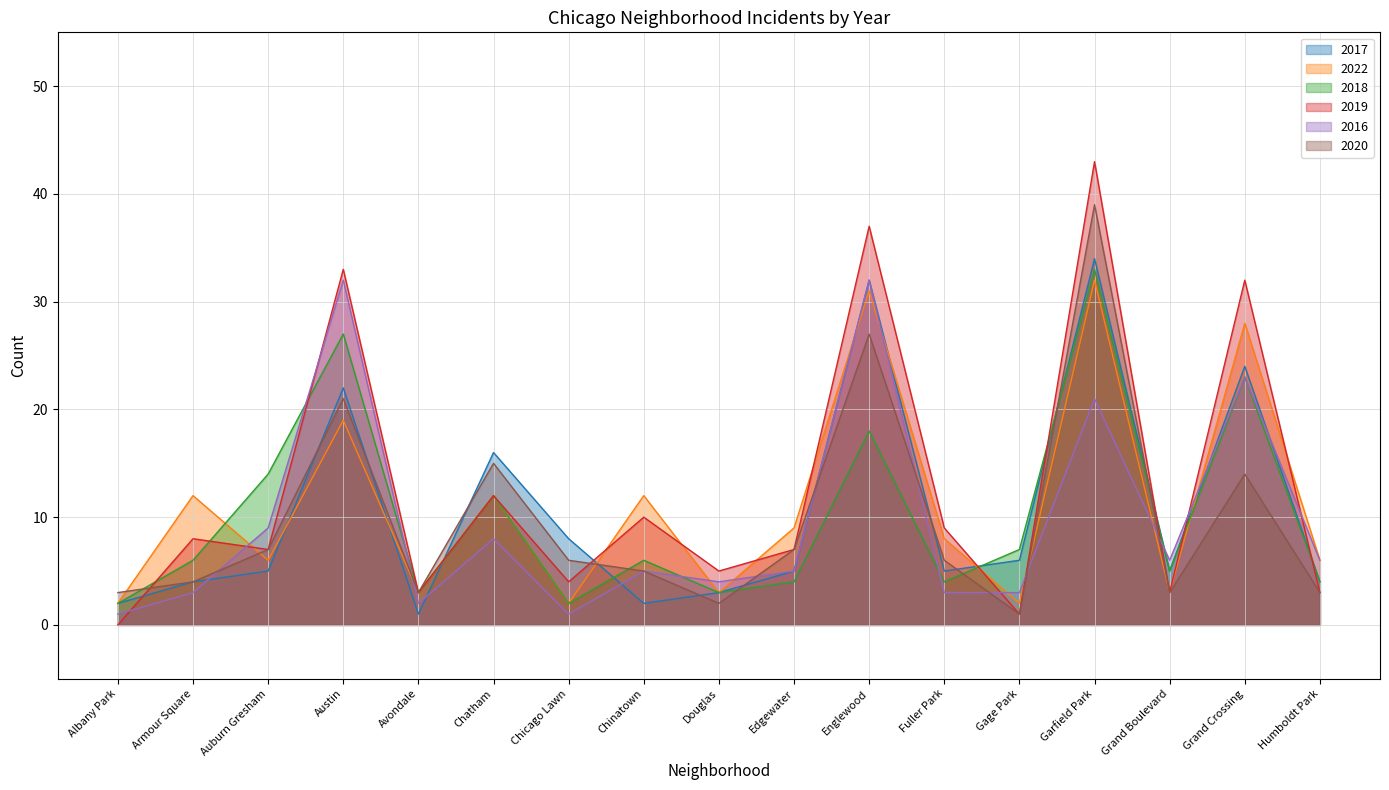

Reading right to left, list all the values displayed in this chart.

2017: 4	24	5	34	6	5	32	5	3	2	8	16	1	22	5	4	2
2022: 6	28	3	32	2	8	31	9	3	12	2	12	3	19	6	12	2
2018: 4	23	5	33	7	4	18	4	3	6	2	12	3	27	14	6	2
2019: 3	32	3	43	1	9	37	7	5	10	4	12	3	33	7	8	0
2016: 6	23	6	21	3	3	32	5	4	5	1	8	2	32	9	3	1
2020: 3	14	3	39	1	6	27	7	2	5	6	15	3	21	7	4	3